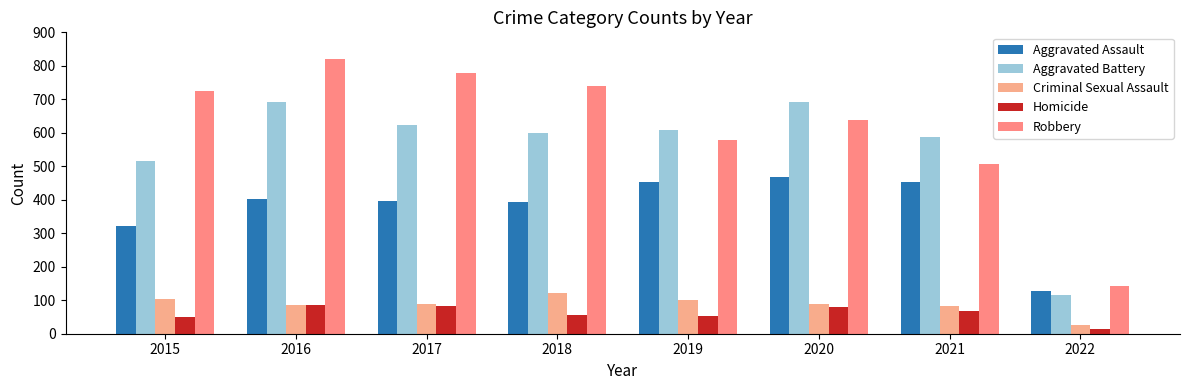

At which category is the sum across all series the highest?

2016